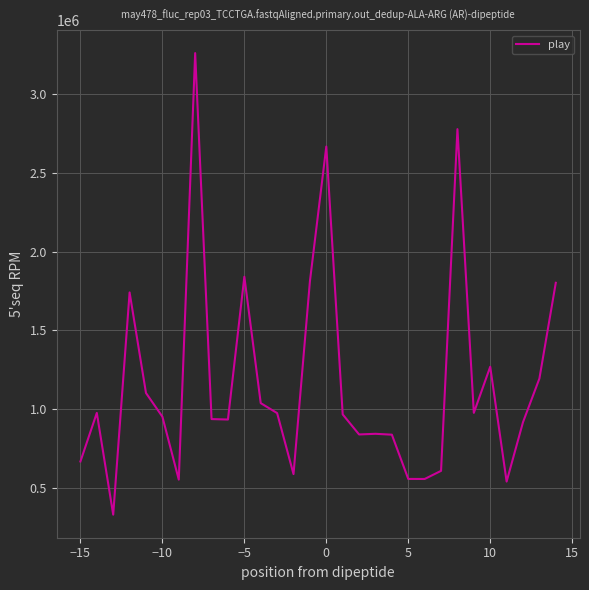

What is the difference between the maximum and minimum values?

2933505